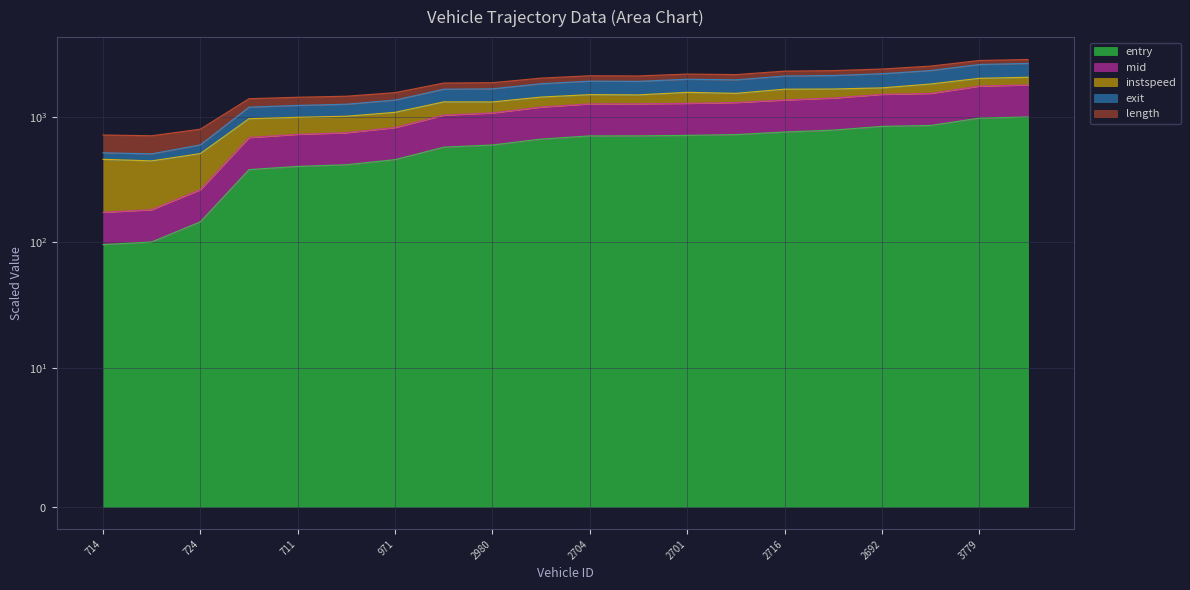

True or false: exit and mid cross at least once.

False